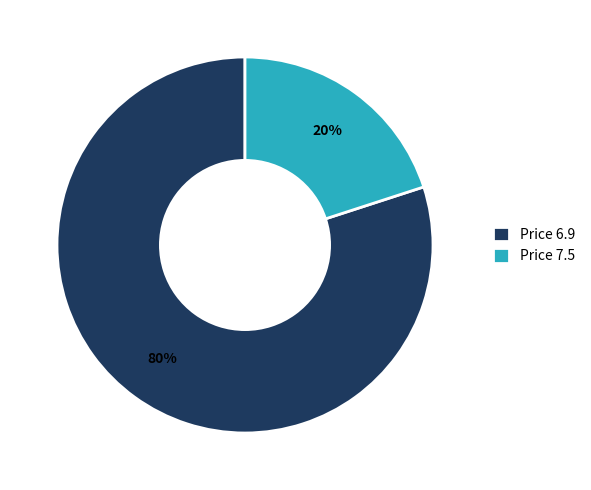

Which category has the smallest portion of the pie?

Price 7.5